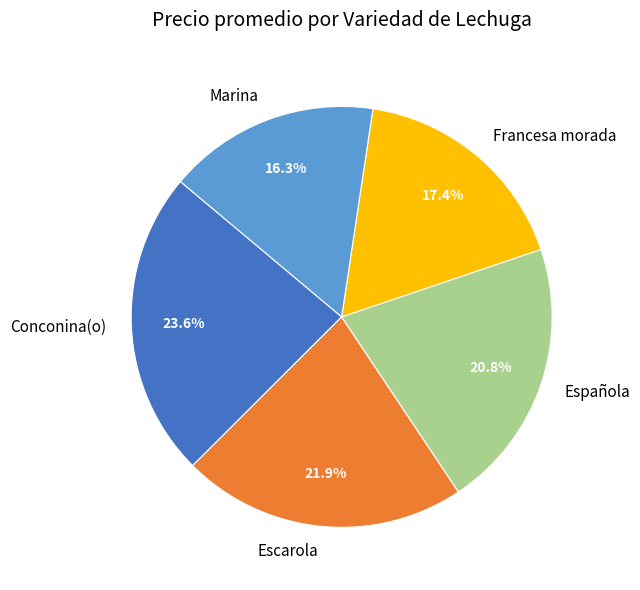

How many slices are in this pie chart?

5